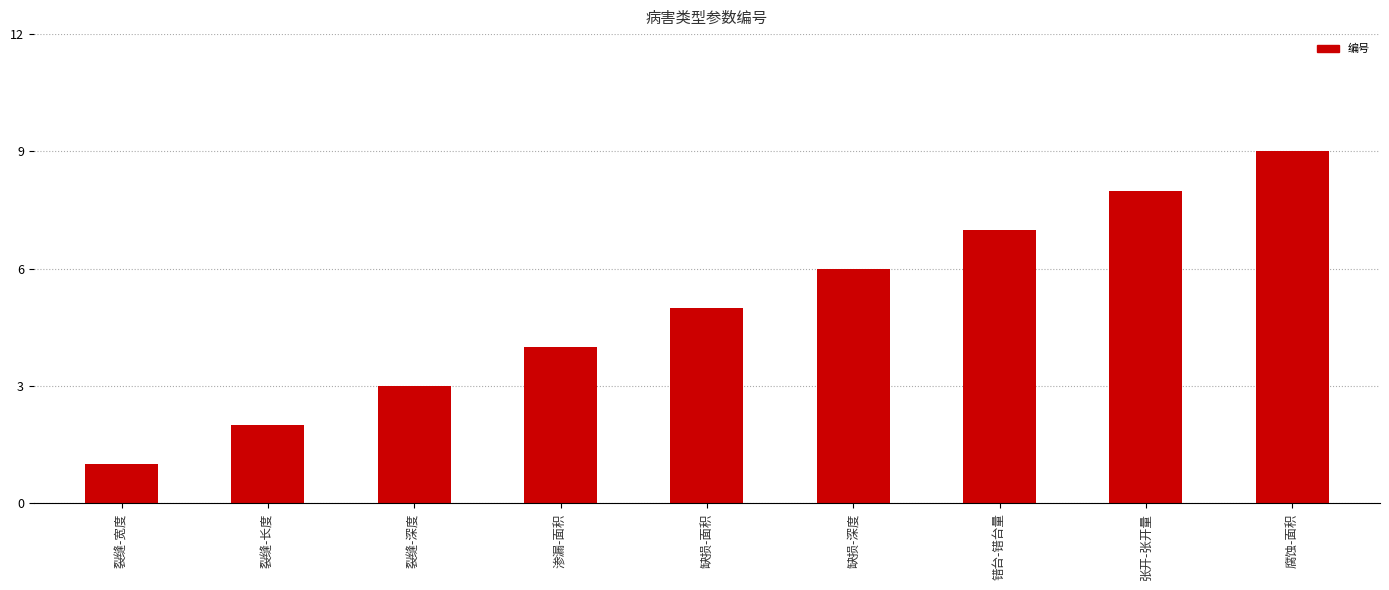

Reading left to right, what are all the values shown in this chart?

裂缝-宽度=1	裂缝-长度=2	裂缝-深度=3	渗漏-面积=4	缺损-面积=5	缺损-深度=6	错台-错台量=7	张开-张开量=8	腐蚀-面积=9